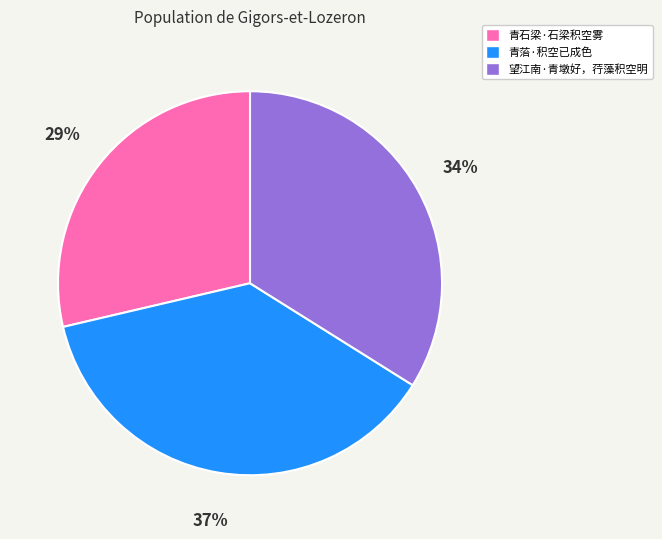

How many slices are in this pie chart?

3